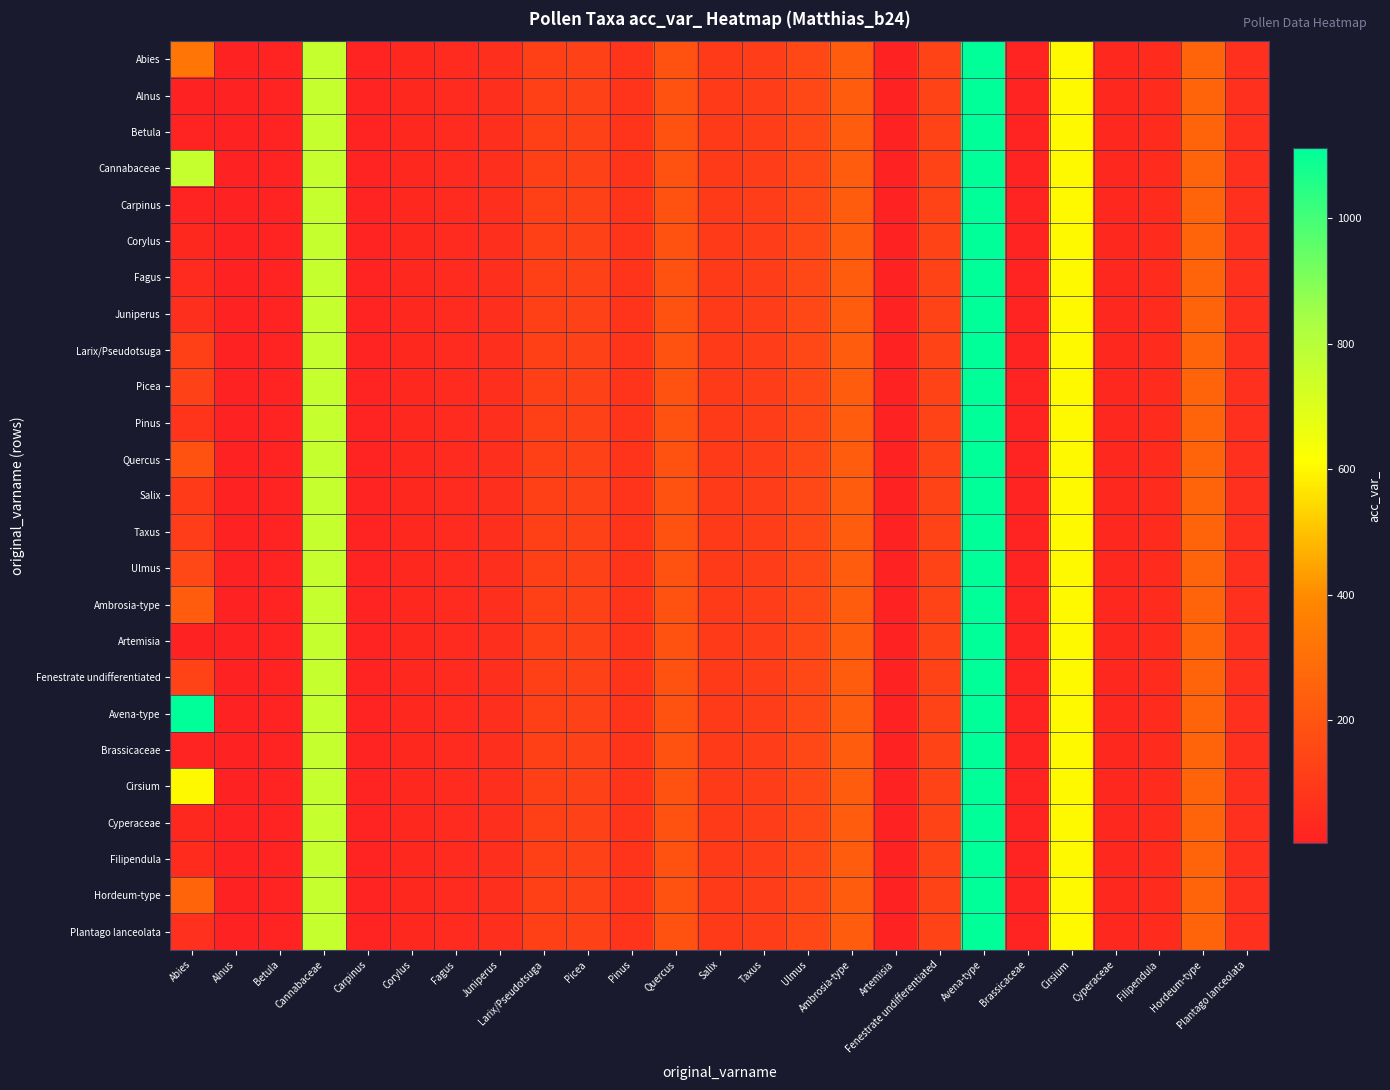

Reading right to left, what are all the values shown in this chart?

Abies: Plantago lanceolata=60	Hordeum-type=258	Filipendula=45	Cyperaceae=33	Cirsium=603	Brassicaceae=13	Avena-type=1111	Fenestrate undifferentiated=134	Artemisia=7	Ambrosia-type=228	Ulmus=154	Taxus=111	Salix=99	Quercus=189	Pinus=75	Picea=126	Larix/Pseudotsuga=123	Juniperus=58	Fagus=42	Corylus=31	Carpinus=16	Cannabaceae=763	Betula=12	Alnus=5	Abies=321
Alnus: Plantago lanceolata=60	Hordeum-type=258	Filipendula=45	Cyperaceae=33	Cirsium=603	Brassicaceae=13	Avena-type=1111	Fenestrate undifferentiated=134	Artemisia=7	Ambrosia-type=228	Ulmus=154	Taxus=111	Salix=99	Quercus=189	Pinus=75	Picea=126	Larix/Pseudotsuga=123	Juniperus=58	Fagus=42	Corylus=31	Carpinus=16	Cannabaceae=763	Betula=12	Alnus=5	Abies=5
Betula: Plantago lanceolata=60	Hordeum-type=258	Filipendula=45	Cyperaceae=33	Cirsium=603	Brassicaceae=13	Avena-type=1111	Fenestrate undifferentiated=134	Artemisia=7	Ambrosia-type=228	Ulmus=154	Taxus=111	Salix=99	Quercus=189	Pinus=75	Picea=126	Larix/Pseudotsuga=123	Juniperus=58	Fagus=42	Corylus=31	Carpinus=16	Cannabaceae=763	Betula=12	Alnus=5	Abies=12
Cannabaceae: Plantago lanceolata=60	Hordeum-type=258	Filipendula=45	Cyperaceae=33	Cirsium=603	Brassicaceae=13	Avena-type=1111	Fenestrate undifferentiated=134	Artemisia=7	Ambrosia-type=228	Ulmus=154	Taxus=111	Salix=99	Quercus=189	Pinus=75	Picea=126	Larix/Pseudotsuga=123	Juniperus=58	Fagus=42	Corylus=31	Carpinus=16	Cannabaceae=763	Betula=12	Alnus=5	Abies=763
Carpinus: Plantago lanceolata=60	Hordeum-type=258	Filipendula=45	Cyperaceae=33	Cirsium=603	Brassicaceae=13	Avena-type=1111	Fenestrate undifferentiated=134	Artemisia=7	Ambrosia-type=228	Ulmus=154	Taxus=111	Salix=99	Quercus=189	Pinus=75	Picea=126	Larix/Pseudotsuga=123	Juniperus=58	Fagus=42	Corylus=31	Carpinus=16	Cannabaceae=763	Betula=12	Alnus=5	Abies=16
Corylus: Plantago lanceolata=60	Hordeum-type=258	Filipendula=45	Cyperaceae=33	Cirsium=603	Brassicaceae=13	Avena-type=1111	Fenestrate undifferentiated=134	Artemisia=7	Ambrosia-type=228	Ulmus=154	Taxus=111	Salix=99	Quercus=189	Pinus=75	Picea=126	Larix/Pseudotsuga=123	Juniperus=58	Fagus=42	Corylus=31	Carpinus=16	Cannabaceae=763	Betula=12	Alnus=5	Abies=31
Fagus: Plantago lanceolata=60	Hordeum-type=258	Filipendula=45	Cyperaceae=33	Cirsium=603	Brassicaceae=13	Avena-type=1111	Fenestrate undifferentiated=134	Artemisia=7	Ambrosia-type=228	Ulmus=154	Taxus=111	Salix=99	Quercus=189	Pinus=75	Picea=126	Larix/Pseudotsuga=123	Juniperus=58	Fagus=42	Corylus=31	Carpinus=16	Cannabaceae=763	Betula=12	Alnus=5	Abies=42
Juniperus: Plantago lanceolata=60	Hordeum-type=258	Filipendula=45	Cyperaceae=33	Cirsium=603	Brassicaceae=13	Avena-type=1111	Fenestrate undifferentiated=134	Artemisia=7	Ambrosia-type=228	Ulmus=154	Taxus=111	Salix=99	Quercus=189	Pinus=75	Picea=126	Larix/Pseudotsuga=123	Juniperus=58	Fagus=42	Corylus=31	Carpinus=16	Cannabaceae=763	Betula=12	Alnus=5	Abies=58
Larix/Pseudotsuga: Plantago lanceolata=60	Hordeum-type=258	Filipendula=45	Cyperaceae=33	Cirsium=603	Brassicaceae=13	Avena-type=1111	Fenestrate undifferentiated=134	Artemisia=7	Ambrosia-type=228	Ulmus=154	Taxus=111	Salix=99	Quercus=189	Pinus=75	Picea=126	Larix/Pseudotsuga=123	Juniperus=58	Fagus=42	Corylus=31	Carpinus=16	Cannabaceae=763	Betula=12	Alnus=5	Abies=123
Picea: Plantago lanceolata=60	Hordeum-type=258	Filipendula=45	Cyperaceae=33	Cirsium=603	Brassicaceae=13	Avena-type=1111	Fenestrate undifferentiated=134	Artemisia=7	Ambrosia-type=228	Ulmus=154	Taxus=111	Salix=99	Quercus=189	Pinus=75	Picea=126	Larix/Pseudotsuga=123	Juniperus=58	Fagus=42	Corylus=31	Carpinus=16	Cannabaceae=763	Betula=12	Alnus=5	Abies=126
Pinus: Plantago lanceolata=60	Hordeum-type=258	Filipendula=45	Cyperaceae=33	Cirsium=603	Brassicaceae=13	Avena-type=1111	Fenestrate undifferentiated=134	Artemisia=7	Ambrosia-type=228	Ulmus=154	Taxus=111	Salix=99	Quercus=189	Pinus=75	Picea=126	Larix/Pseudotsuga=123	Juniperus=58	Fagus=42	Corylus=31	Carpinus=16	Cannabaceae=763	Betula=12	Alnus=5	Abies=75
Quercus: Plantago lanceolata=60	Hordeum-type=258	Filipendula=45	Cyperaceae=33	Cirsium=603	Brassicaceae=13	Avena-type=1111	Fenestrate undifferentiated=134	Artemisia=7	Ambrosia-type=228	Ulmus=154	Taxus=111	Salix=99	Quercus=189	Pinus=75	Picea=126	Larix/Pseudotsuga=123	Juniperus=58	Fagus=42	Corylus=31	Carpinus=16	Cannabaceae=763	Betula=12	Alnus=5	Abies=189
Salix: Plantago lanceolata=60	Hordeum-type=258	Filipendula=45	Cyperaceae=33	Cirsium=603	Brassicaceae=13	Avena-type=1111	Fenestrate undifferentiated=134	Artemisia=7	Ambrosia-type=228	Ulmus=154	Taxus=111	Salix=99	Quercus=189	Pinus=75	Picea=126	Larix/Pseudotsuga=123	Juniperus=58	Fagus=42	Corylus=31	Carpinus=16	Cannabaceae=763	Betula=12	Alnus=5	Abies=99
Taxus: Plantago lanceolata=60	Hordeum-type=258	Filipendula=45	Cyperaceae=33	Cirsium=603	Brassicaceae=13	Avena-type=1111	Fenestrate undifferentiated=134	Artemisia=7	Ambrosia-type=228	Ulmus=154	Taxus=111	Salix=99	Quercus=189	Pinus=75	Picea=126	Larix/Pseudotsuga=123	Juniperus=58	Fagus=42	Corylus=31	Carpinus=16	Cannabaceae=763	Betula=12	Alnus=5	Abies=111
Ulmus: Plantago lanceolata=60	Hordeum-type=258	Filipendula=45	Cyperaceae=33	Cirsium=603	Brassicaceae=13	Avena-type=1111	Fenestrate undifferentiated=134	Artemisia=7	Ambrosia-type=228	Ulmus=154	Taxus=111	Salix=99	Quercus=189	Pinus=75	Picea=126	Larix/Pseudotsuga=123	Juniperus=58	Fagus=42	Corylus=31	Carpinus=16	Cannabaceae=763	Betula=12	Alnus=5	Abies=154
Ambrosia-type: Plantago lanceolata=60	Hordeum-type=258	Filipendula=45	Cyperaceae=33	Cirsium=603	Brassicaceae=13	Avena-type=1111	Fenestrate undifferentiated=134	Artemisia=7	Ambrosia-type=228	Ulmus=154	Taxus=111	Salix=99	Quercus=189	Pinus=75	Picea=126	Larix/Pseudotsuga=123	Juniperus=58	Fagus=42	Corylus=31	Carpinus=16	Cannabaceae=763	Betula=12	Alnus=5	Abies=228
Artemisia: Plantago lanceolata=60	Hordeum-type=258	Filipendula=45	Cyperaceae=33	Cirsium=603	Brassicaceae=13	Avena-type=1111	Fenestrate undifferentiated=134	Artemisia=7	Ambrosia-type=228	Ulmus=154	Taxus=111	Salix=99	Quercus=189	Pinus=75	Picea=126	Larix/Pseudotsuga=123	Juniperus=58	Fagus=42	Corylus=31	Carpinus=16	Cannabaceae=763	Betula=12	Alnus=5	Abies=7
Fenestrate undifferentiated: Plantago lanceolata=60	Hordeum-type=258	Filipendula=45	Cyperaceae=33	Cirsium=603	Brassicaceae=13	Avena-type=1111	Fenestrate undifferentiated=134	Artemisia=7	Ambrosia-type=228	Ulmus=154	Taxus=111	Salix=99	Quercus=189	Pinus=75	Picea=126	Larix/Pseudotsuga=123	Juniperus=58	Fagus=42	Corylus=31	Carpinus=16	Cannabaceae=763	Betula=12	Alnus=5	Abies=134
Avena-type: Plantago lanceolata=60	Hordeum-type=258	Filipendula=45	Cyperaceae=33	Cirsium=603	Brassicaceae=13	Avena-type=1111	Fenestrate undifferentiated=134	Artemisia=7	Ambrosia-type=228	Ulmus=154	Taxus=111	Salix=99	Quercus=189	Pinus=75	Picea=126	Larix/Pseudotsuga=123	Juniperus=58	Fagus=42	Corylus=31	Carpinus=16	Cannabaceae=763	Betula=12	Alnus=5	Abies=1111
Brassicaceae: Plantago lanceolata=60	Hordeum-type=258	Filipendula=45	Cyperaceae=33	Cirsium=603	Brassicaceae=13	Avena-type=1111	Fenestrate undifferentiated=134	Artemisia=7	Ambrosia-type=228	Ulmus=154	Taxus=111	Salix=99	Quercus=189	Pinus=75	Picea=126	Larix/Pseudotsuga=123	Juniperus=58	Fagus=42	Corylus=31	Carpinus=16	Cannabaceae=763	Betula=12	Alnus=5	Abies=13
Cirsium: Plantago lanceolata=60	Hordeum-type=258	Filipendula=45	Cyperaceae=33	Cirsium=603	Brassicaceae=13	Avena-type=1111	Fenestrate undifferentiated=134	Artemisia=7	Ambrosia-type=228	Ulmus=154	Taxus=111	Salix=99	Quercus=189	Pinus=75	Picea=126	Larix/Pseudotsuga=123	Juniperus=58	Fagus=42	Corylus=31	Carpinus=16	Cannabaceae=763	Betula=12	Alnus=5	Abies=603
Cyperaceae: Plantago lanceolata=60	Hordeum-type=258	Filipendula=45	Cyperaceae=33	Cirsium=603	Brassicaceae=13	Avena-type=1111	Fenestrate undifferentiated=134	Artemisia=7	Ambrosia-type=228	Ulmus=154	Taxus=111	Salix=99	Quercus=189	Pinus=75	Picea=126	Larix/Pseudotsuga=123	Juniperus=58	Fagus=42	Corylus=31	Carpinus=16	Cannabaceae=763	Betula=12	Alnus=5	Abies=33
Filipendula: Plantago lanceolata=60	Hordeum-type=258	Filipendula=45	Cyperaceae=33	Cirsium=603	Brassicaceae=13	Avena-type=1111	Fenestrate undifferentiated=134	Artemisia=7	Ambrosia-type=228	Ulmus=154	Taxus=111	Salix=99	Quercus=189	Pinus=75	Picea=126	Larix/Pseudotsuga=123	Juniperus=58	Fagus=42	Corylus=31	Carpinus=16	Cannabaceae=763	Betula=12	Alnus=5	Abies=45
Hordeum-type: Plantago lanceolata=60	Hordeum-type=258	Filipendula=45	Cyperaceae=33	Cirsium=603	Brassicaceae=13	Avena-type=1111	Fenestrate undifferentiated=134	Artemisia=7	Ambrosia-type=228	Ulmus=154	Taxus=111	Salix=99	Quercus=189	Pinus=75	Picea=126	Larix/Pseudotsuga=123	Juniperus=58	Fagus=42	Corylus=31	Carpinus=16	Cannabaceae=763	Betula=12	Alnus=5	Abies=258
Plantago lanceolata: Plantago lanceolata=60	Hordeum-type=258	Filipendula=45	Cyperaceae=33	Cirsium=603	Brassicaceae=13	Avena-type=1111	Fenestrate undifferentiated=134	Artemisia=7	Ambrosia-type=228	Ulmus=154	Taxus=111	Salix=99	Quercus=189	Pinus=75	Picea=126	Larix/Pseudotsuga=123	Juniperus=58	Fagus=42	Corylus=31	Carpinus=16	Cannabaceae=763	Betula=12	Alnus=5	Abies=60